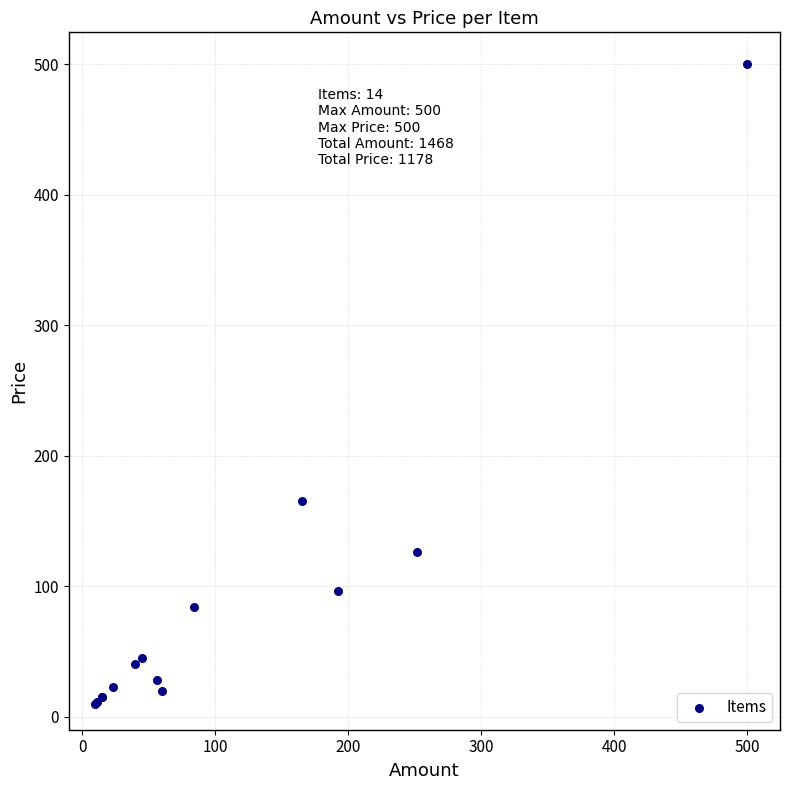

What Y value in the scatter plot is closest to 255?

165